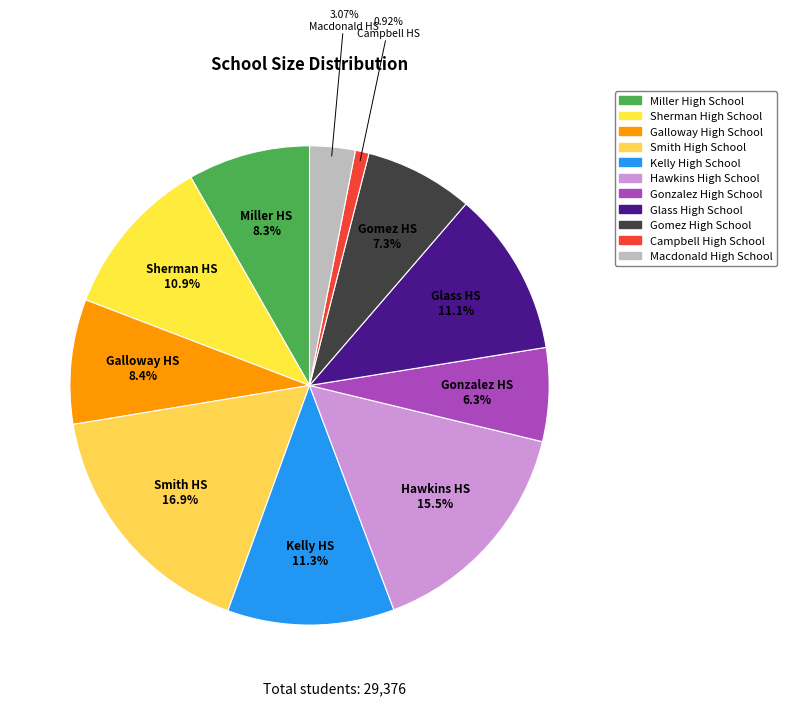

Between Galloway High School and Smith High School, which is larger?

Smith High School